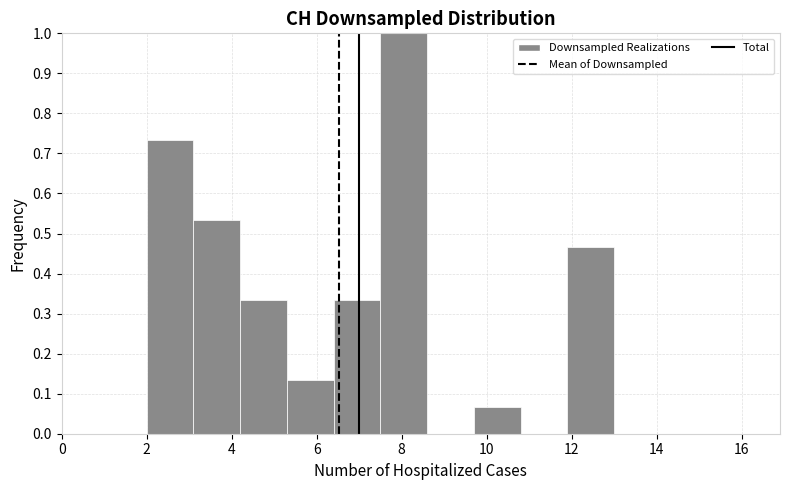

Reading left to right, transcribe this chart: for each bar, give the range it covers on the x-axis and its height. Neither the bar edges nor the heights are printed on the chart, so give them approximately, as read against the axes.

2.0 to 3.1: 0.73
3.1 to 4.2: 0.53
4.2 to 5.3: 0.33
5.3 to 6.4: 0.13
6.4 to 7.5: 0.33
7.5 to 8.6: 1.00
8.6 to 9.7: 0
9.7 to 10.8: 0.07
10.8 to 11.9: 0
11.9 to 13.0: 0.47